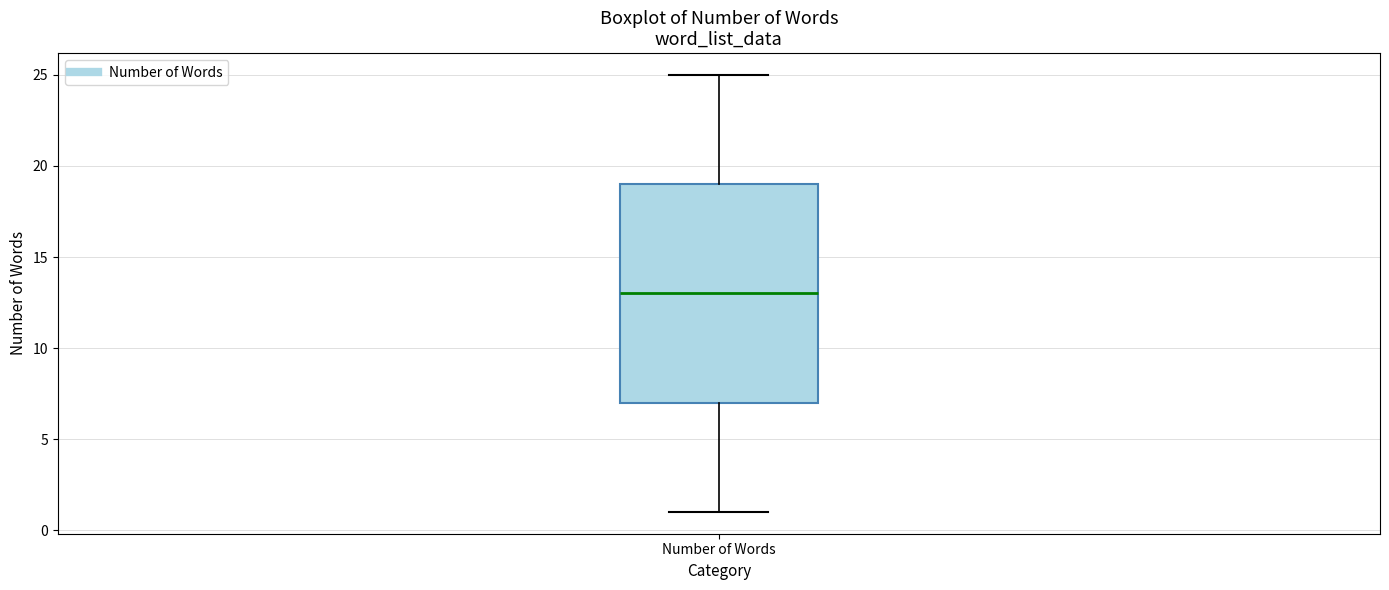

Read this box plot against the y-axis: the position of the median line, the range covered by the box, and the ends of both whiskers. The values are not printed on the chart, so give them approximately, as read against the axis.

median 13, box 7 to 19, whiskers 1 to 25